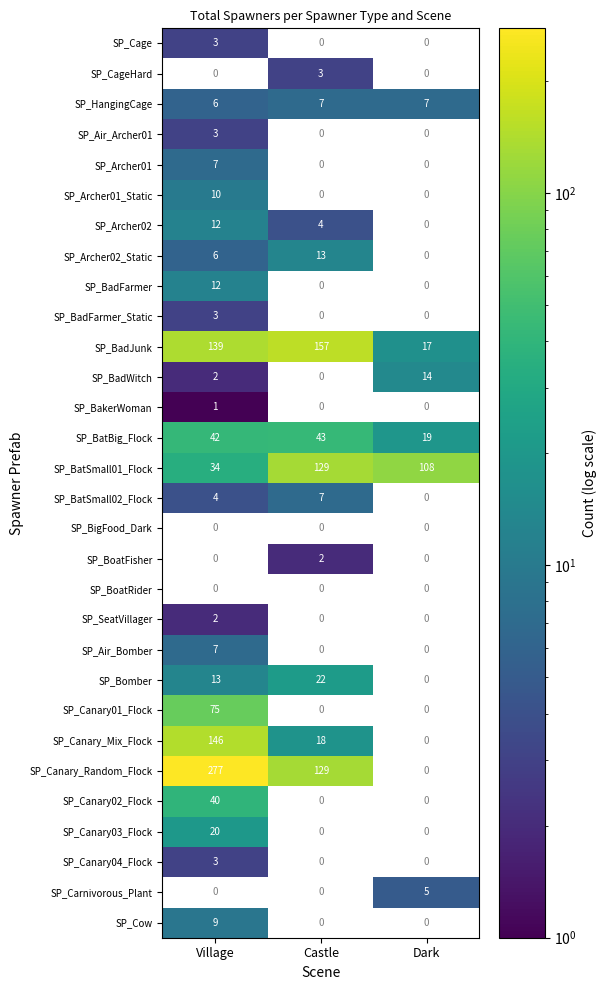

How many series are shown in this chart?

30